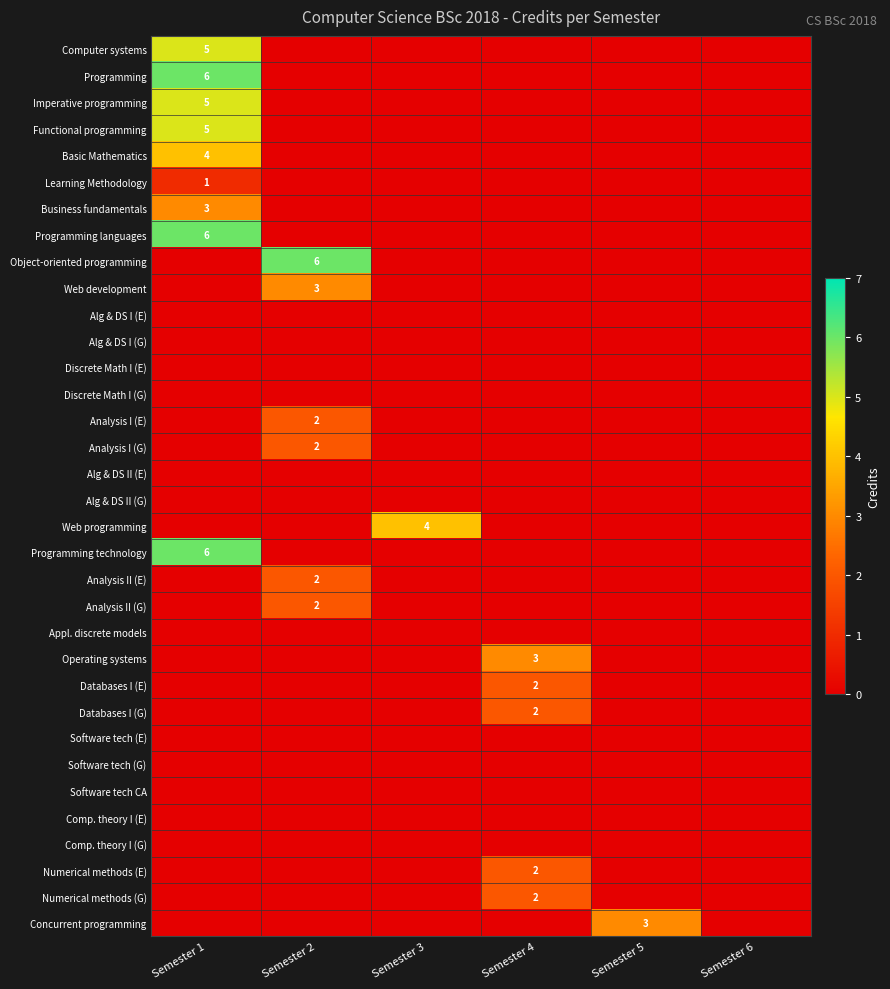

Rank the series by their maximum value, from highest to lowest.

Programming, Programming languages, Object-oriented programming, Programming technology, Computer systems, Imperative programming, Functional programming, Basic Mathematics, Web programming, Business fundamentals, Web development, Operating systems, Concurrent programming, Analysis I (E), Analysis I (G), Analysis II (E), Analysis II (G), Databases I (E), Databases I (G), Numerical methods (E), Numerical methods (G), Learning Methodology, Alg & DS I (E), Alg & DS I (G), Discrete Math I (E), Discrete Math I (G), Alg & DS II (E), Alg & DS II (G), Appl. discrete models, Software tech (E), Software tech (G), Software tech CA, Comp. theory I (E), Comp. theory I (G)